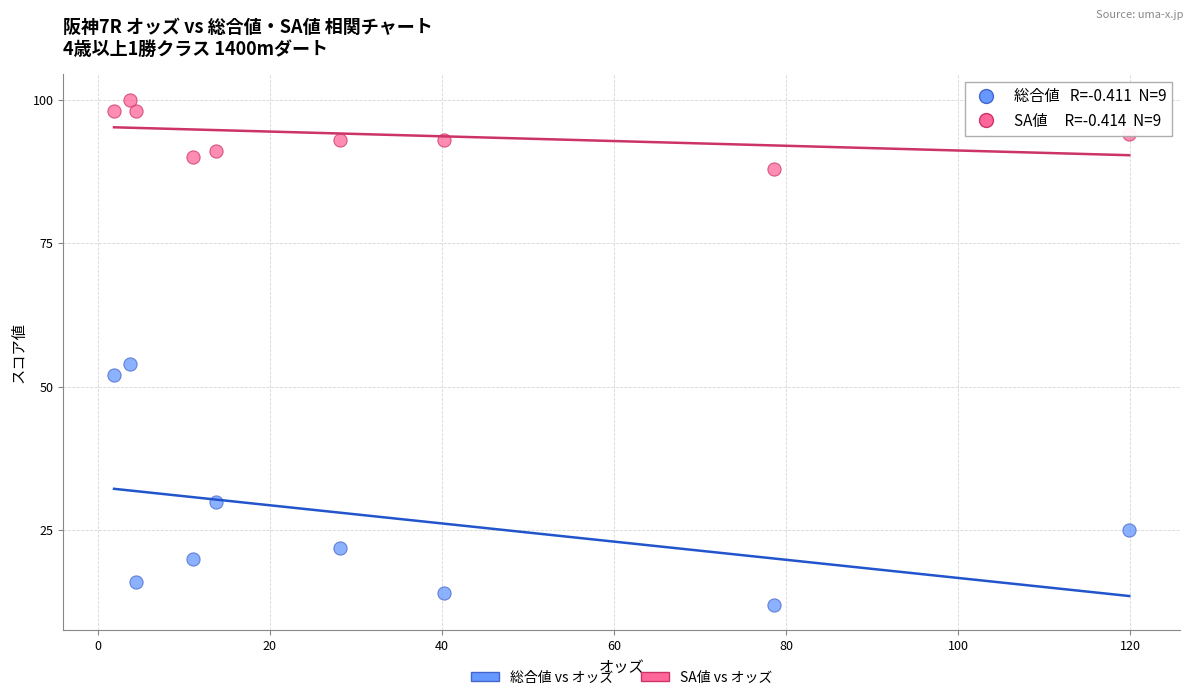

Which series reaches the minimum Y coordinate?

総合値 vs オッズ